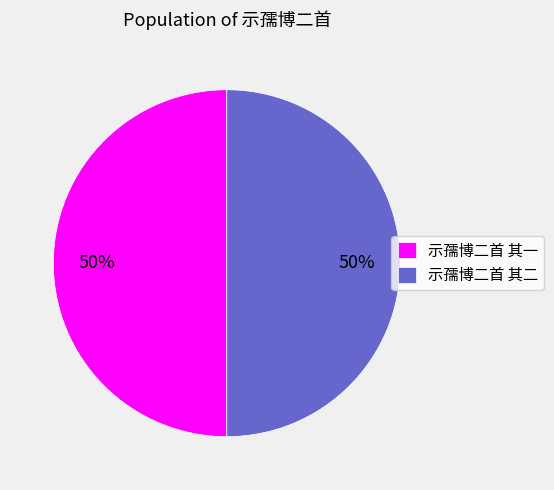

Approximately how many times larger is the value at 示孺博二首 其二 compared to 示孺博二首 其一?

1.0